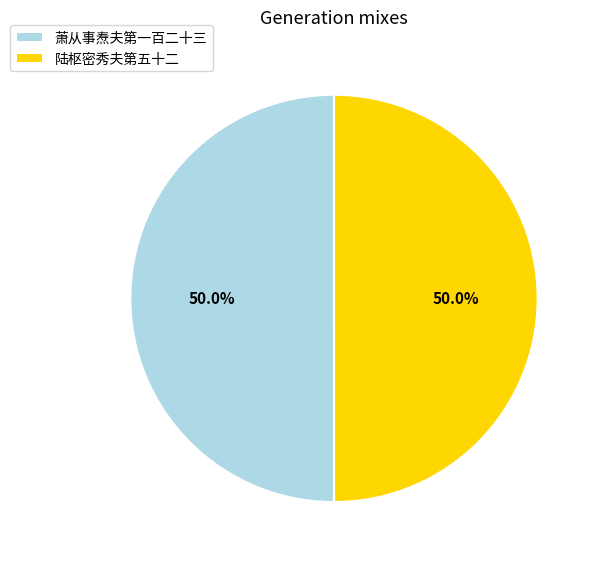

Approximately how many times larger is the value at 萧从事焘夫第一百二十三 compared to 陆枢密秀夫第五十二?

1.0